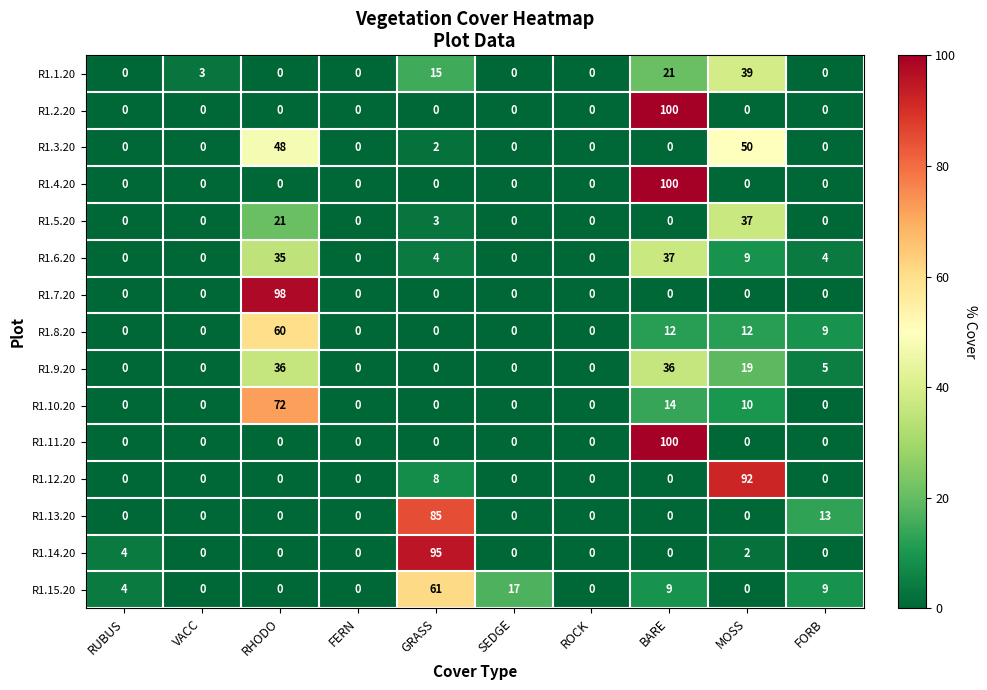

What is the difference between the highest and lowest values at GRASS?

95